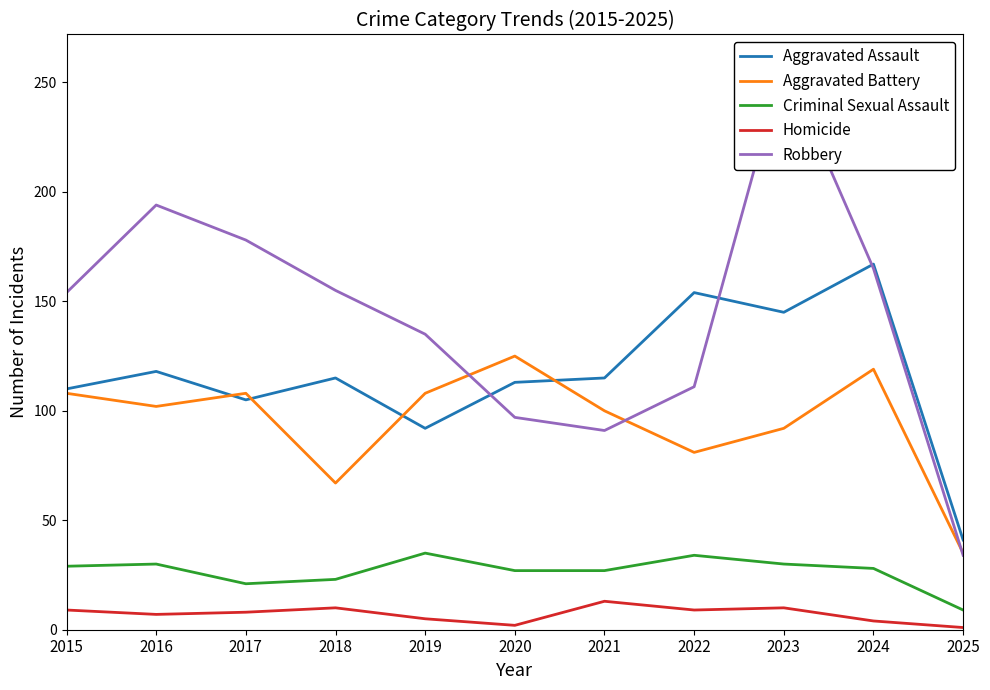

What is the average value of the Homicide series?

7